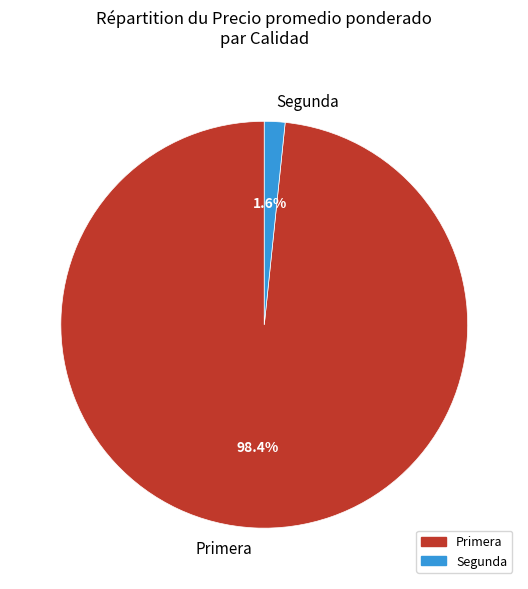

How much of the chart is everything except Segunda?

98.4%